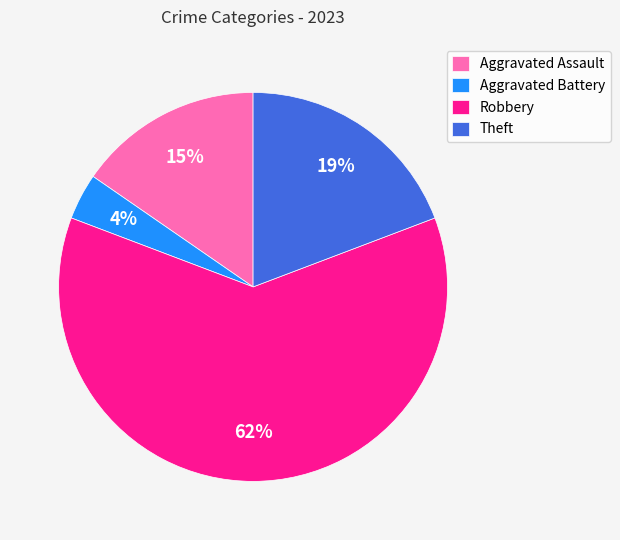

To the nearest percent, what is the difference between the Aggravated Assault and Theft slice percentages?

4%